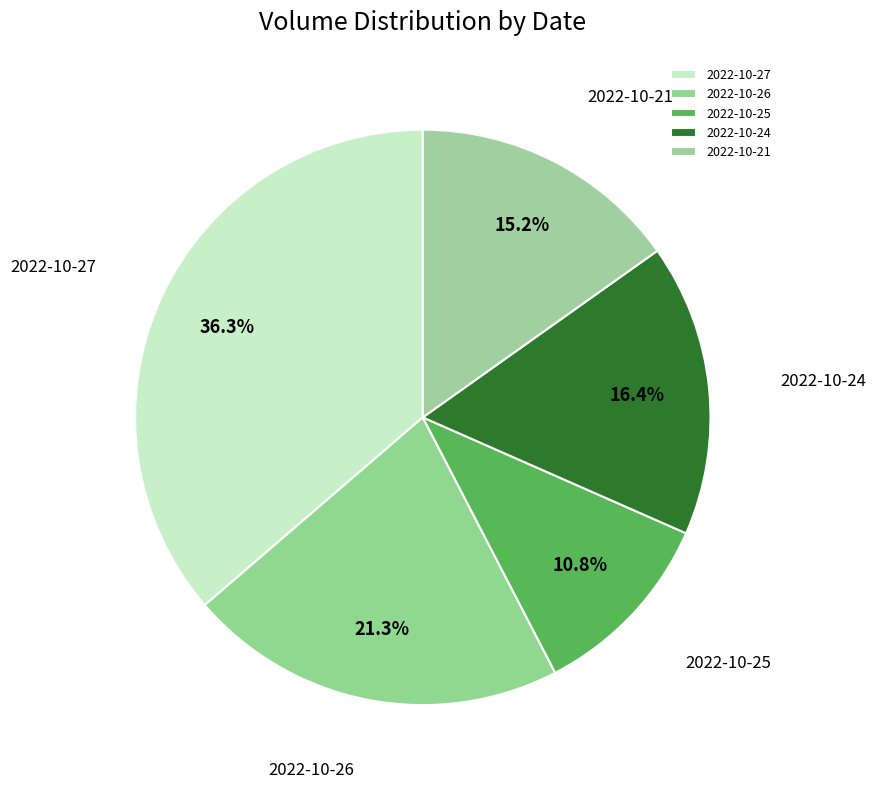

The 2022-10-25 slice represents 11% of the pie. True or false?

True